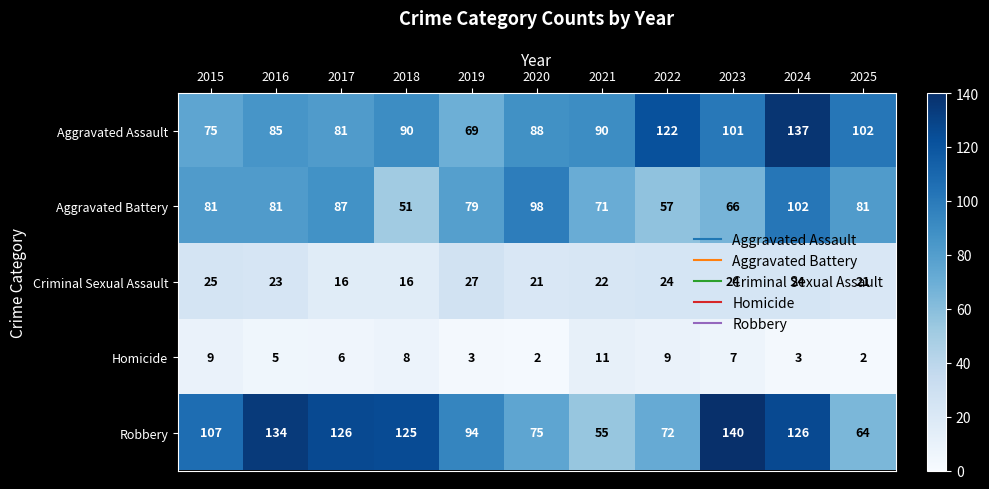

What is the sum of the Aggravated Battery values at 2025 and 2015?

162